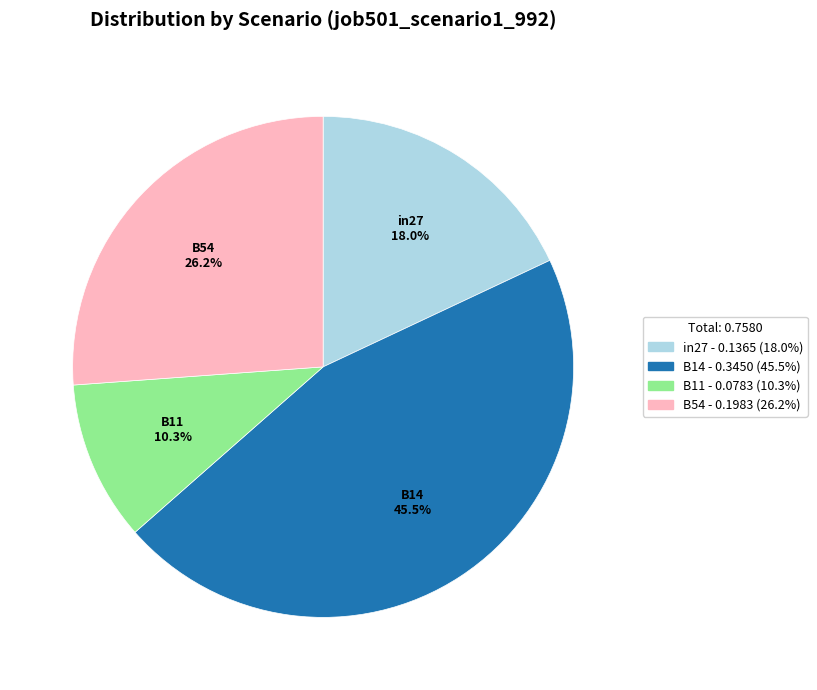

What is the ratio of the value at B14 - 0.3450 (45.5%) to the value at B54 - 0.1983 (26.2%)?

1.7